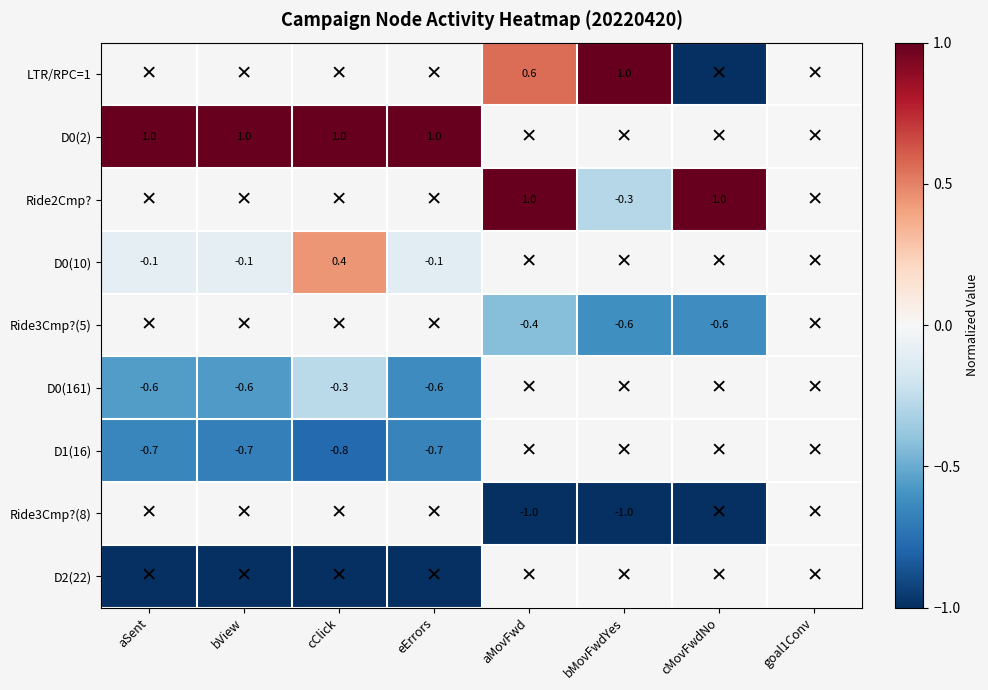

Which has a higher value, cMovFwdNo or aMovFwd?

aMovFwd